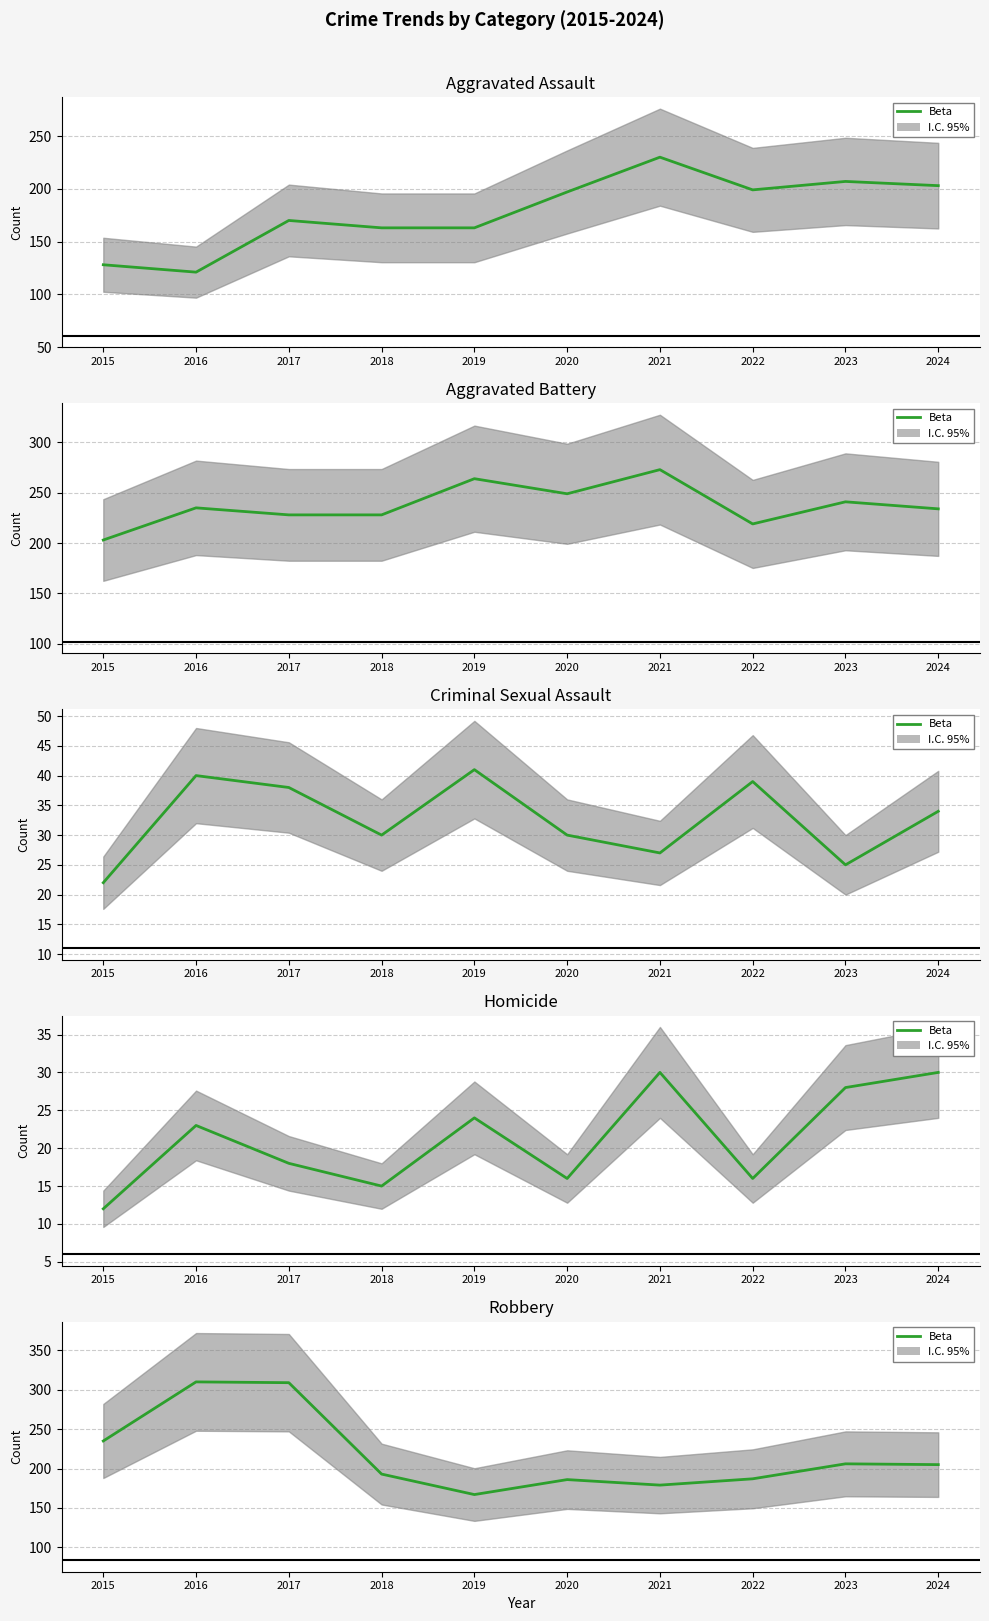

What is the minimum value for Criminal Sexual Assault?

22